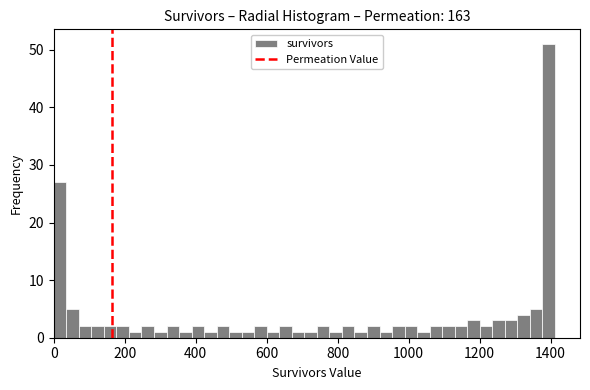

Around what value on the x-axis is the tallest bar? Give the approximate position of its centre, as read against the axis.

1400